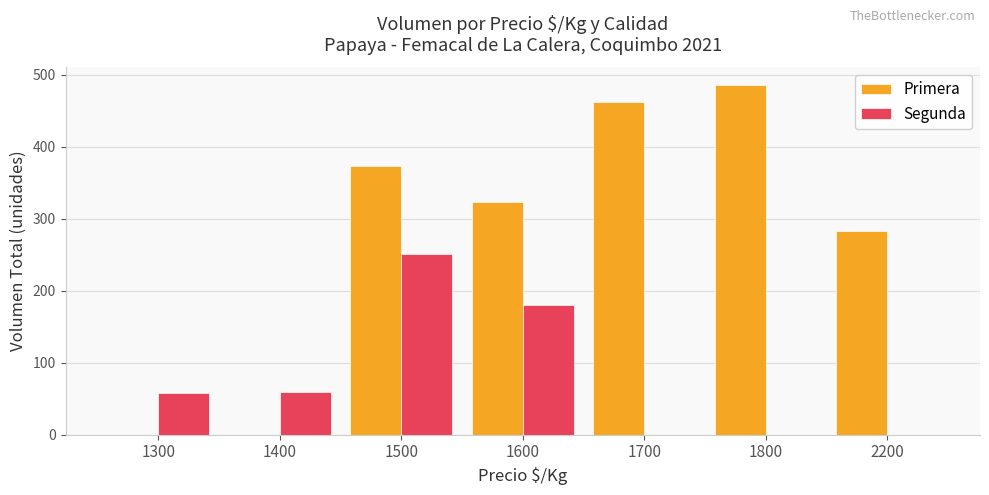

What is the sum of all Segunda values?

549